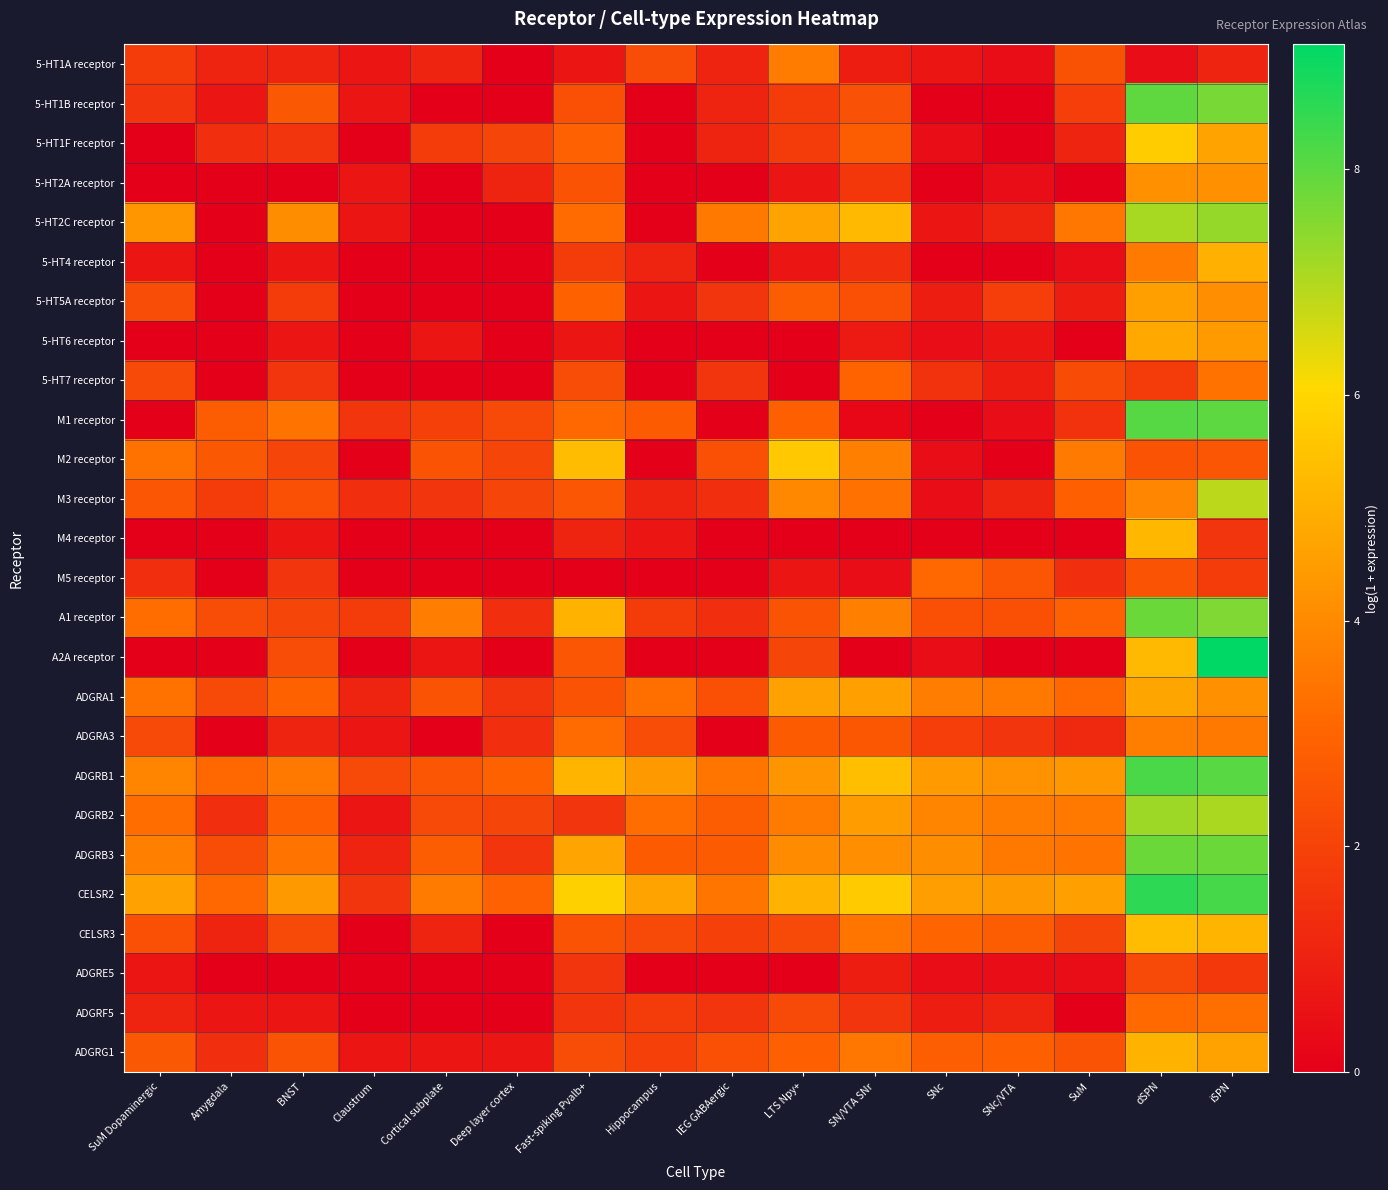

List the series in order of their peak value, highest first.

A2A receptor, CELSR2, ADGRB1, M1 receptor, 5-HT1B receptor, ADGRB3, A1 receptor, 5-HT2C receptor, ADGRB2, M3 receptor, 5-HT1F receptor, M2 receptor, CELSR3, M4 receptor, ADGRG1, 5-HT4 receptor, 5-HT6 receptor, ADGRA1, 5-HT5A receptor, 5-HT2A receptor, ADGRA3, 5-HT1A receptor, 5-HT7 receptor, ADGRF5, M5 receptor, ADGRE5